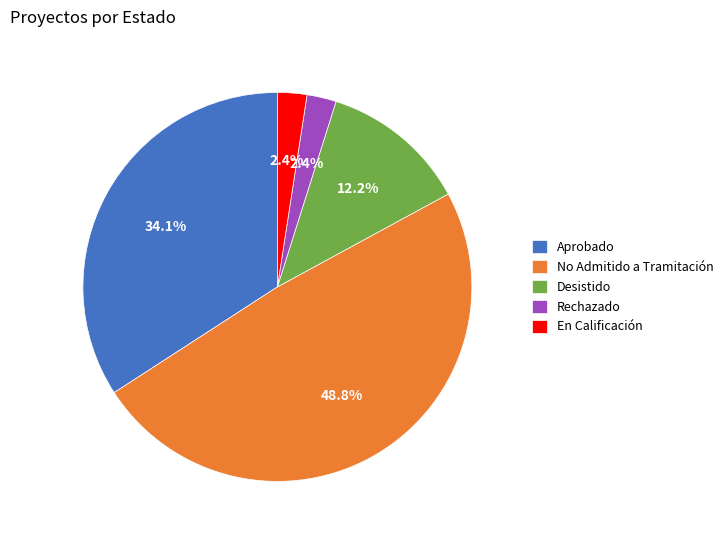

Which category has the biggest portion of the pie?

No Admitido a Tramitación